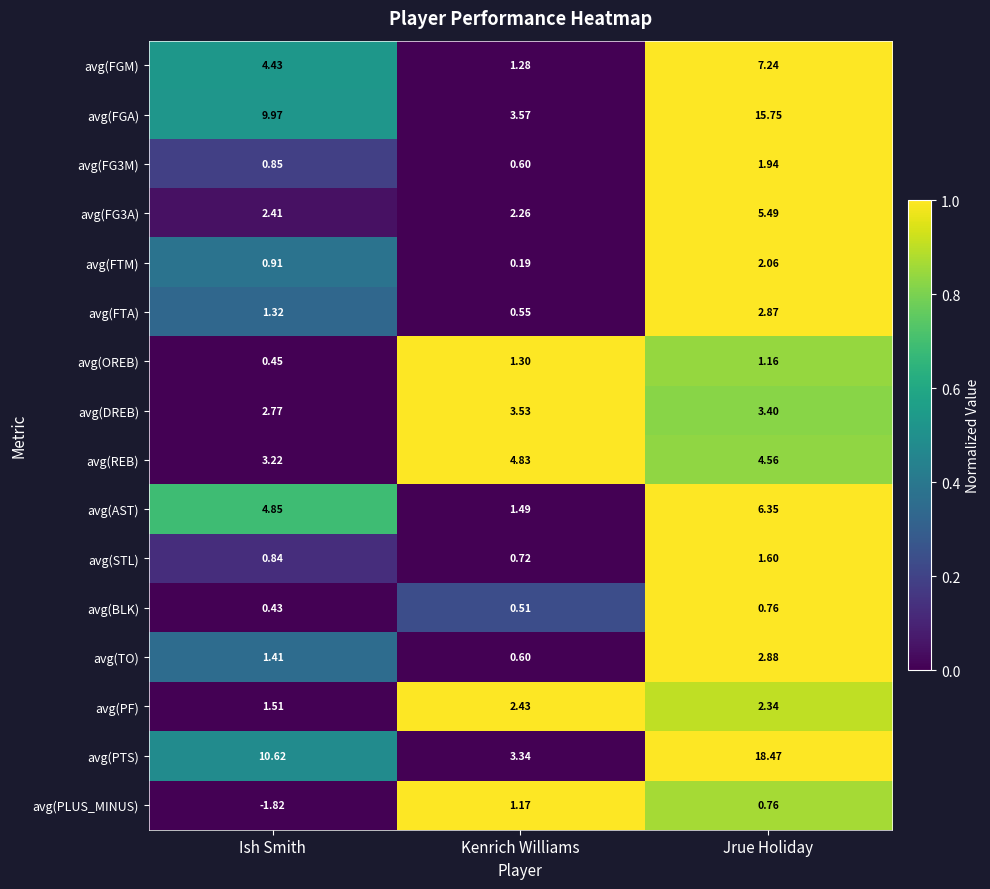

Rank the series by their maximum value, from lowest to highest.

avg(BLK), avg(PLUS_MINUS), avg(OREB), avg(STL), avg(FG3M), avg(FTM), avg(PF), avg(FTA), avg(TO), avg(DREB), avg(REB), avg(FG3A), avg(AST), avg(FGM), avg(FGA), avg(PTS)